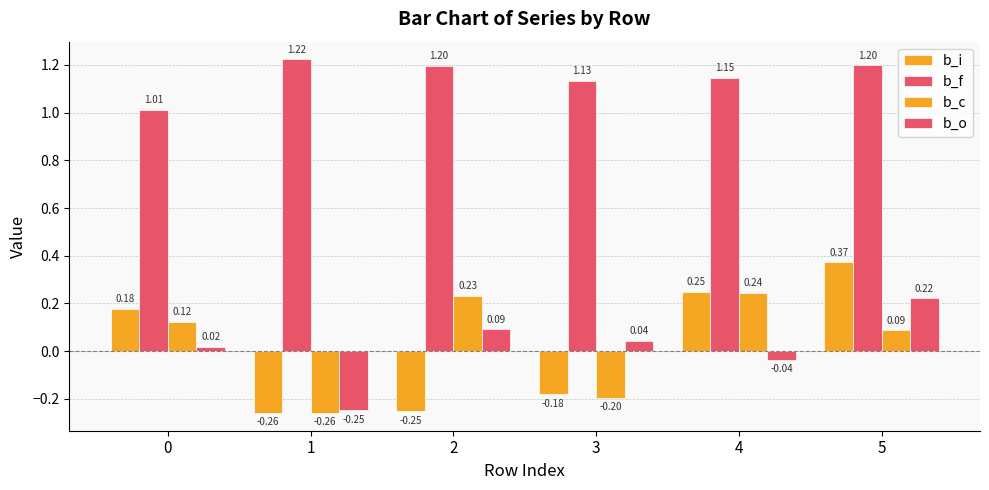

How many positive values does the b_c series have?

4